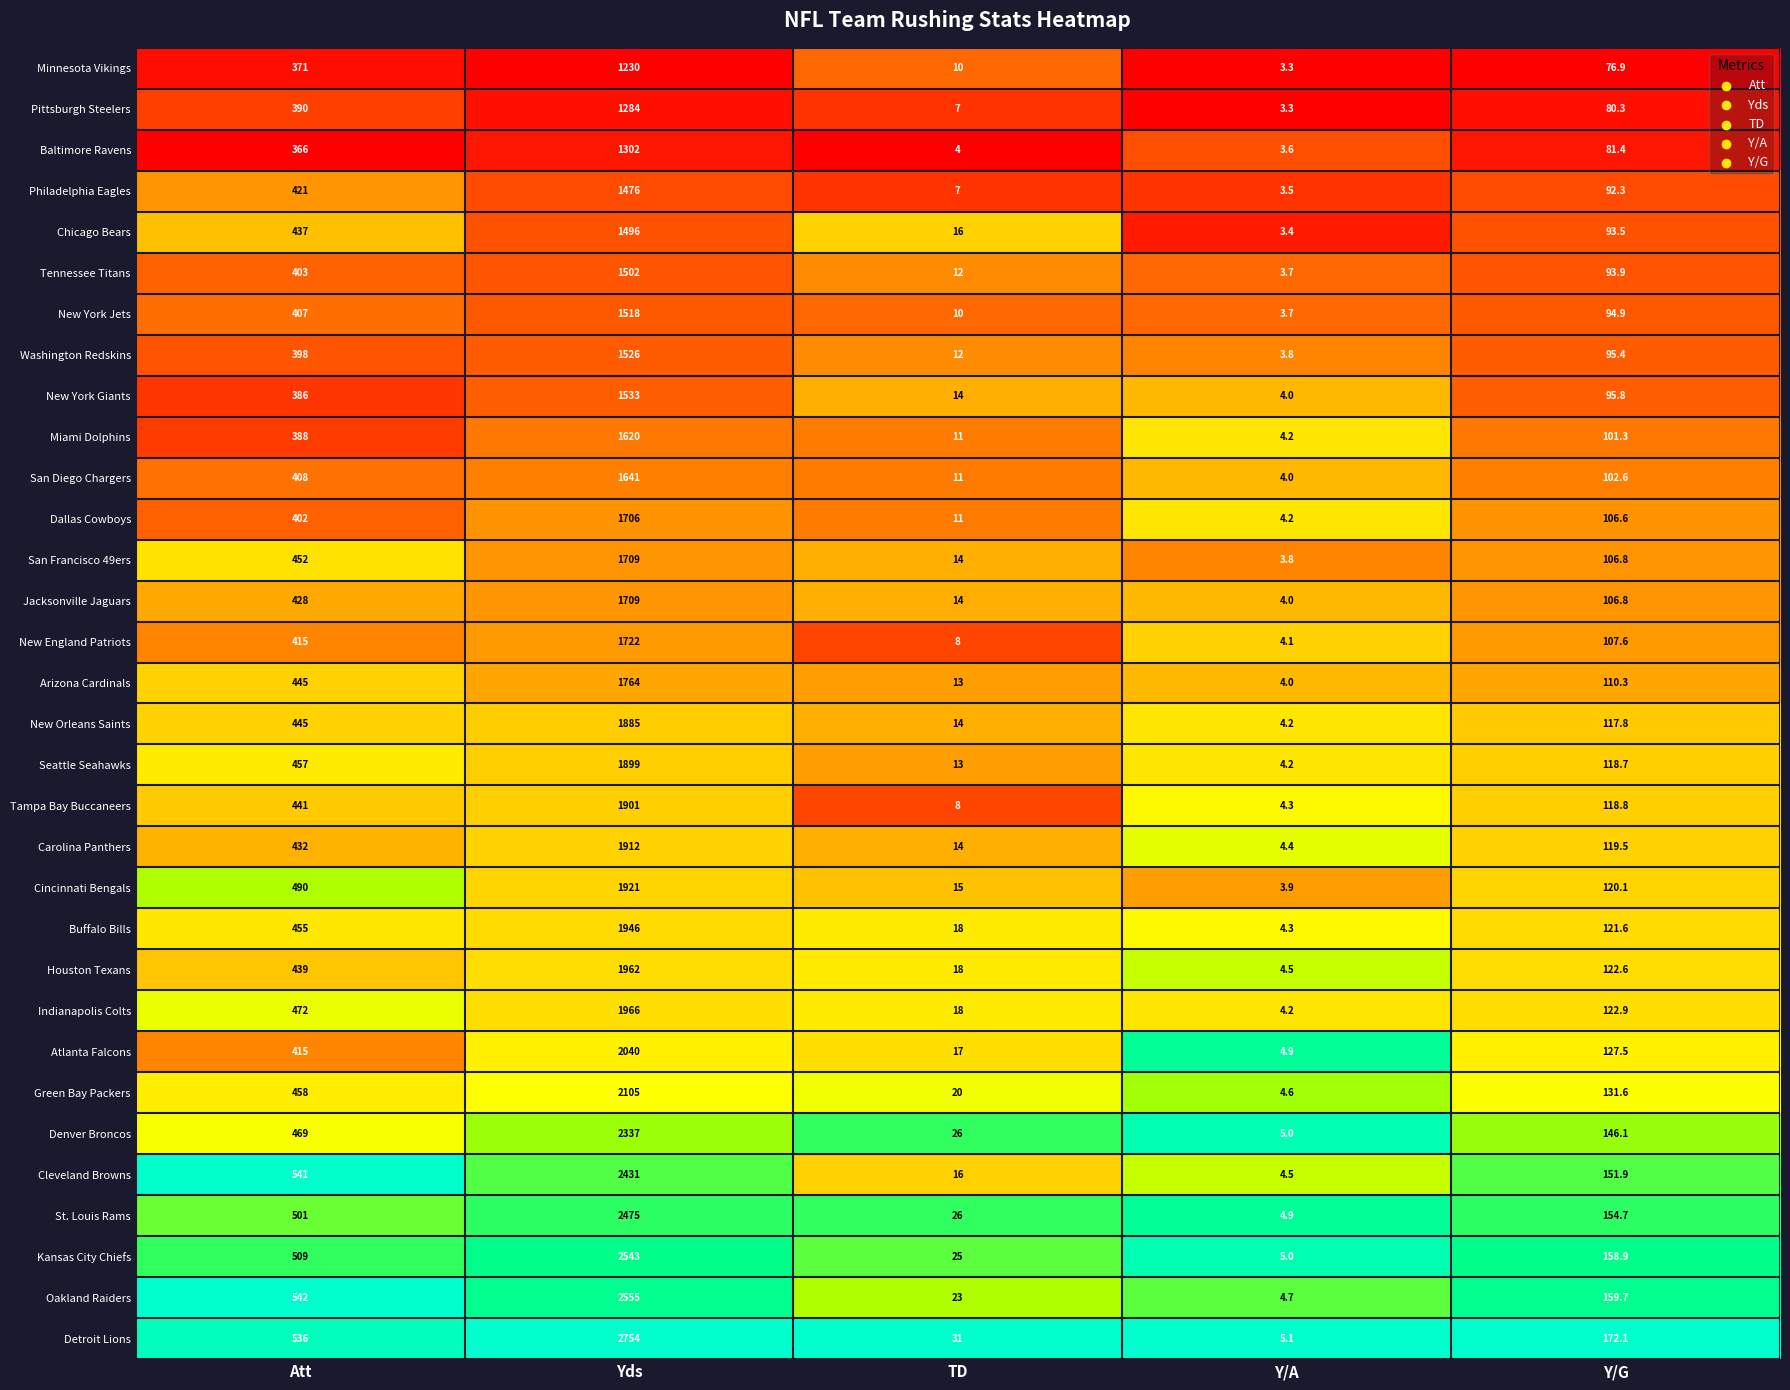

What is the sum of all Carolina Panthers values?

2481.9